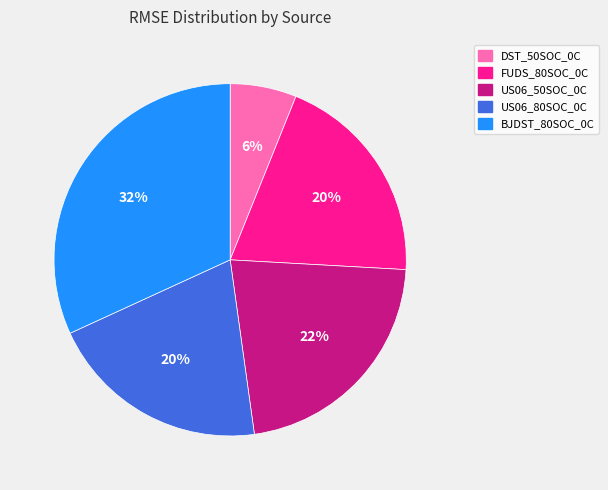

To the nearest percent, what percentage of the pie is US06_50SOC_0C?

22%